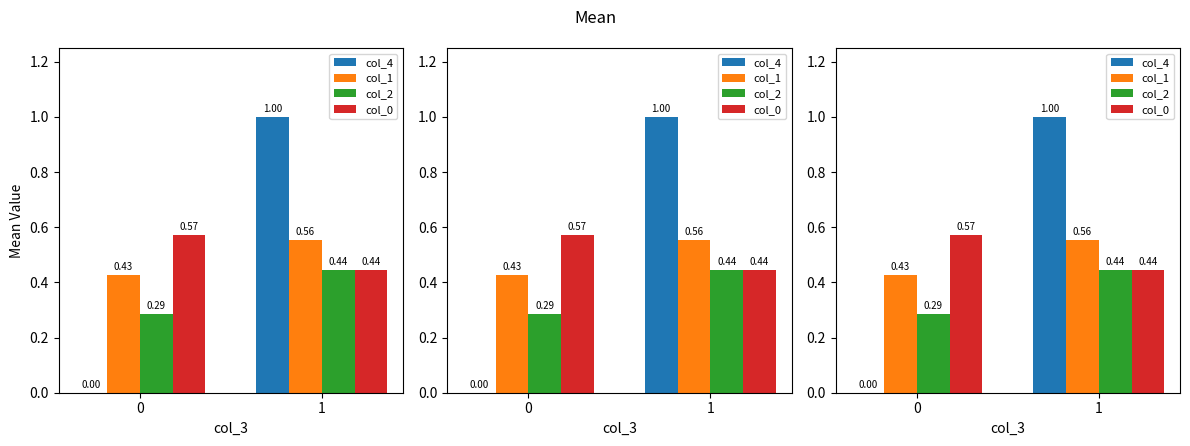

Reading left to right, what are all the values shown in this chart?

col_4: 0.0	1.0
col_1: 0.4	0.6
col_2: 0.3	0.4
col_0: 0.6	0.4